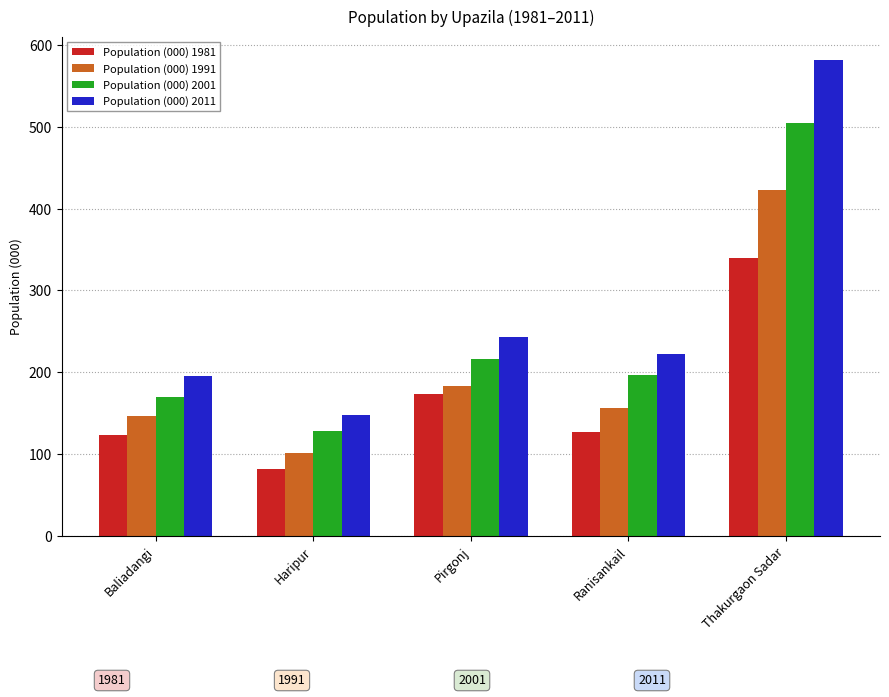

The value of Population (000) 1991 at Pirgonj is 183. True or false?

True